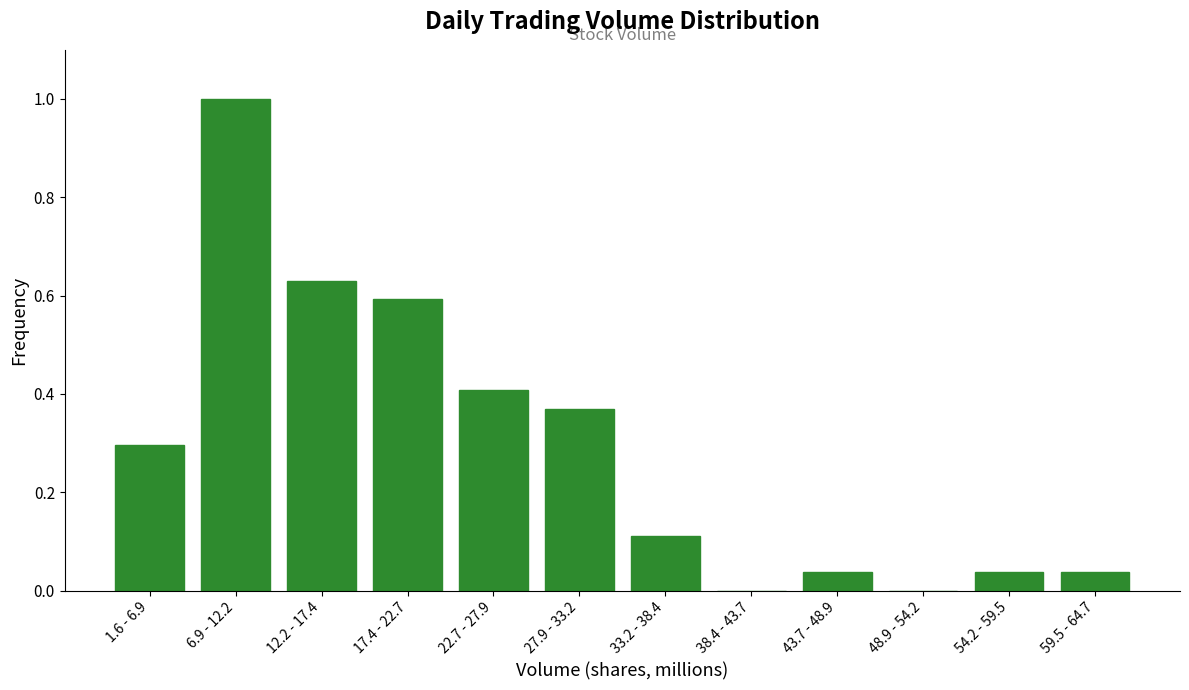

What is the sum of all values?

3.5